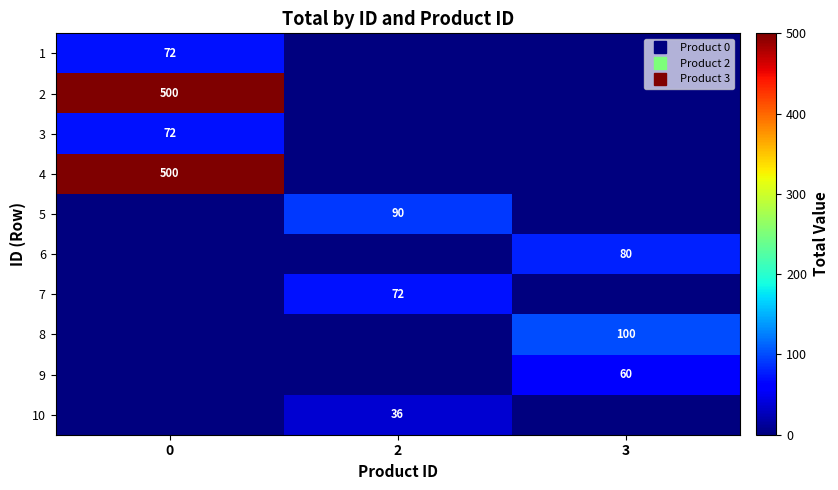

What is the total value across all series at 0?

1144